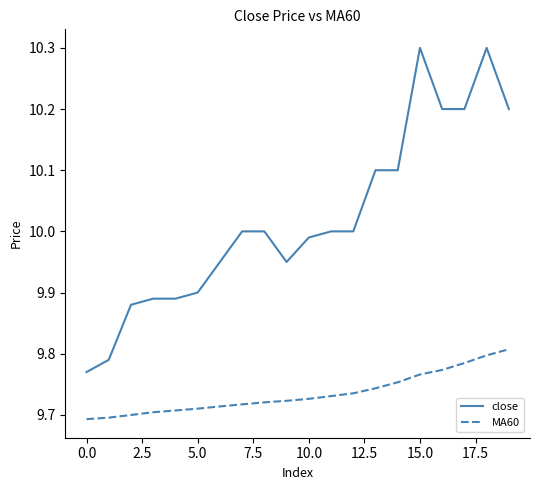

Which series has the largest range (max minus min)?

close